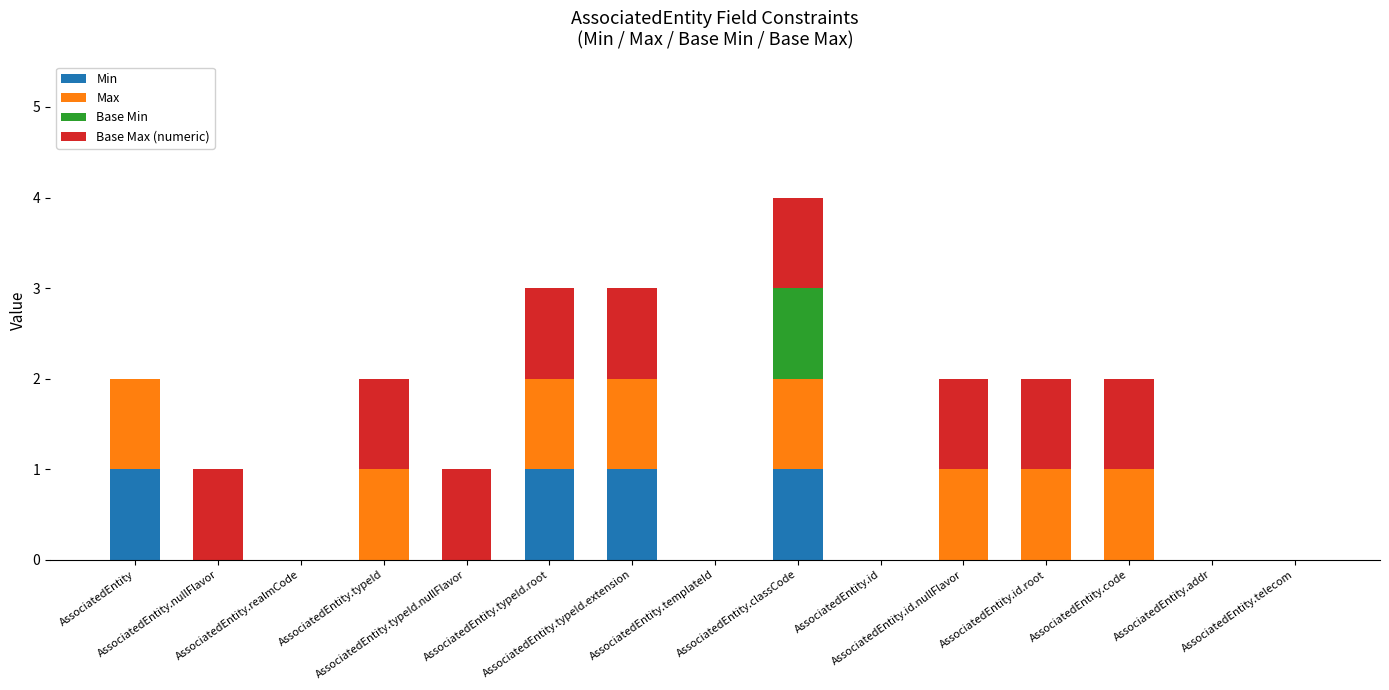

Are the bars grouped side by side (vs. stacked)?

No